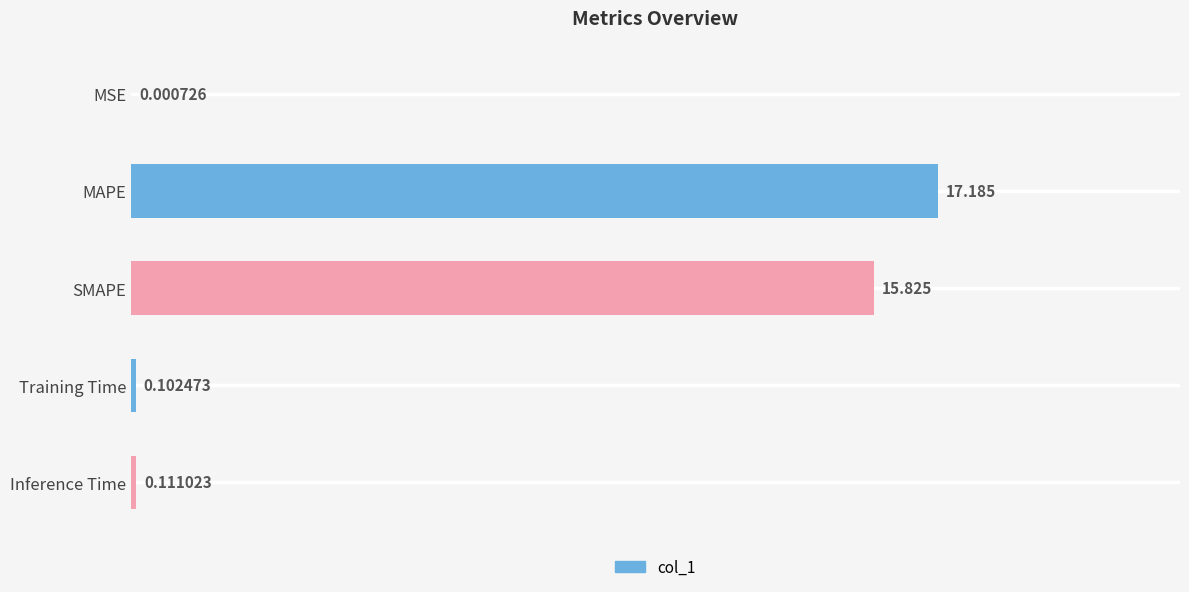

Between SMAPE and MAPE, which is larger?

MAPE